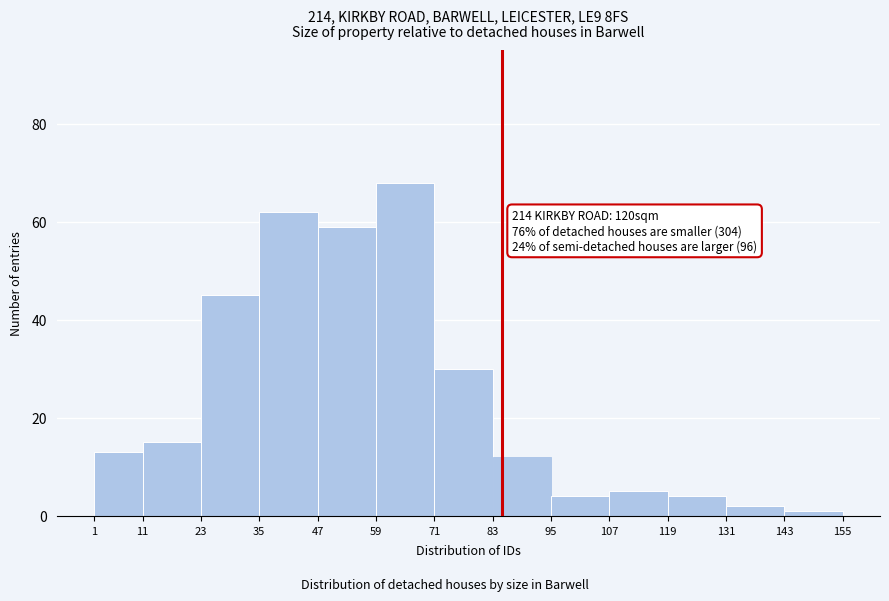

Which range on the x-axis has the tallest bar?

59 to 71